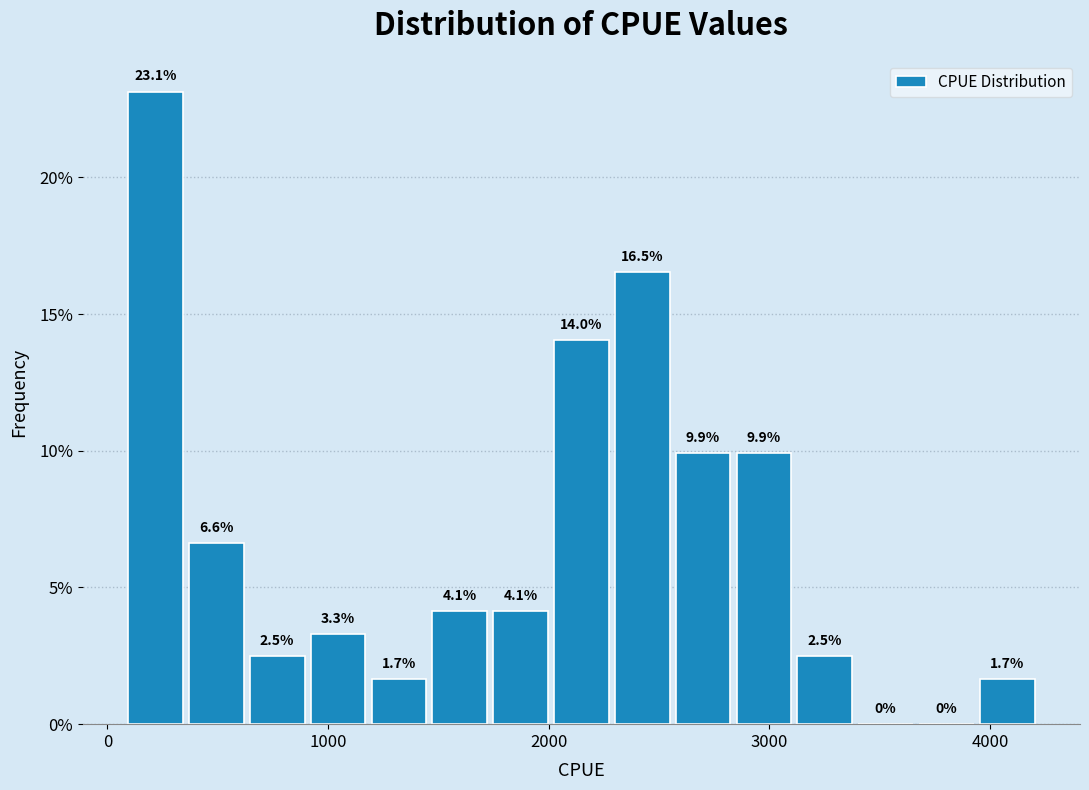

Around what value on the x-axis is the tallest bar? Give the approximate position of its centre, as read against the axis.

200